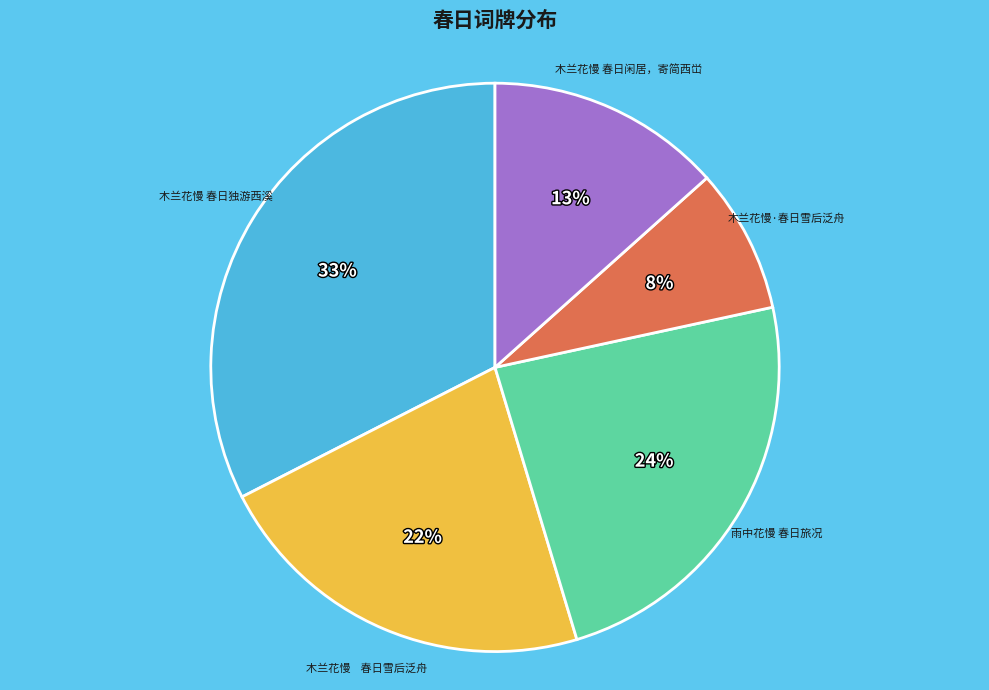

Which has a higher value, 雨中花慢 春日旅况 or 木兰花慢 春日闲居，寄简西峃?

雨中花慢 春日旅况